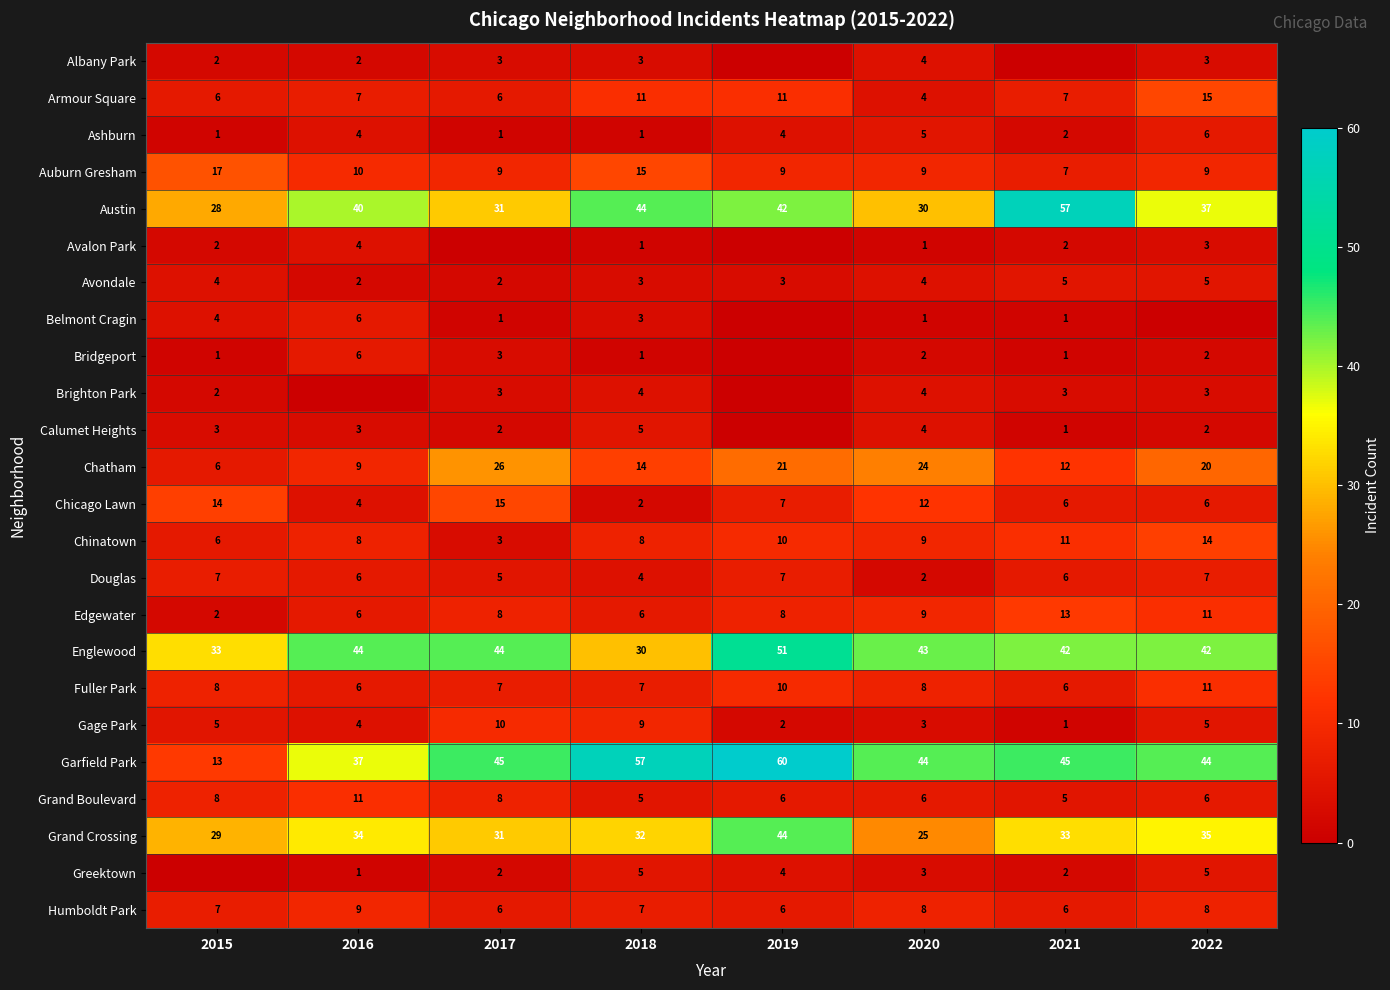

What is the total value across all series at 2019?

305